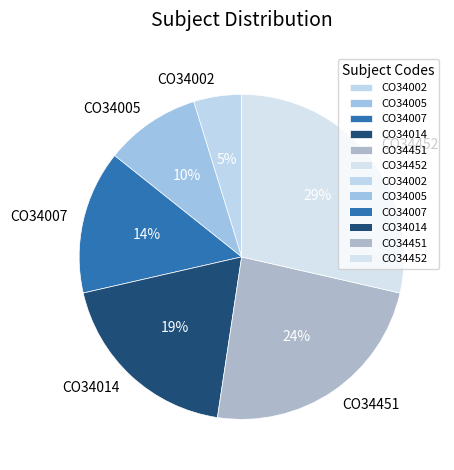

What percentage is the CO34014 slice, to the nearest percent?

19%